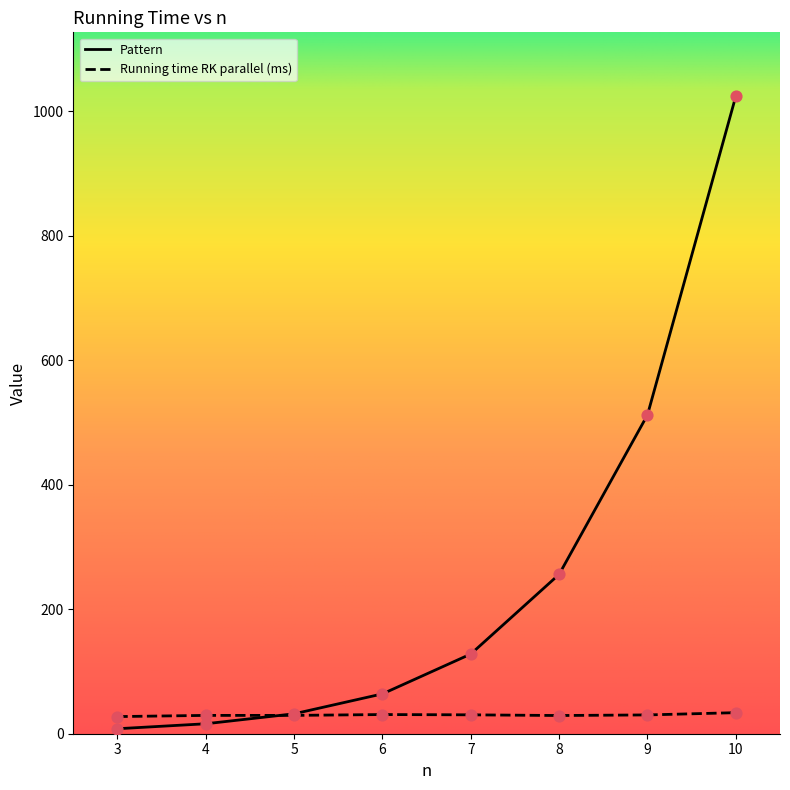

Which series has the largest range (max minus min)?

Pattern